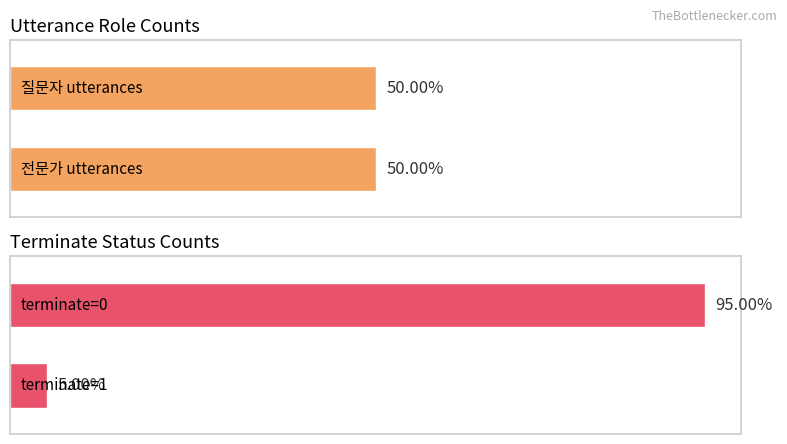

At 15, list the series in order from largest to smallest.

질문자, 전문가